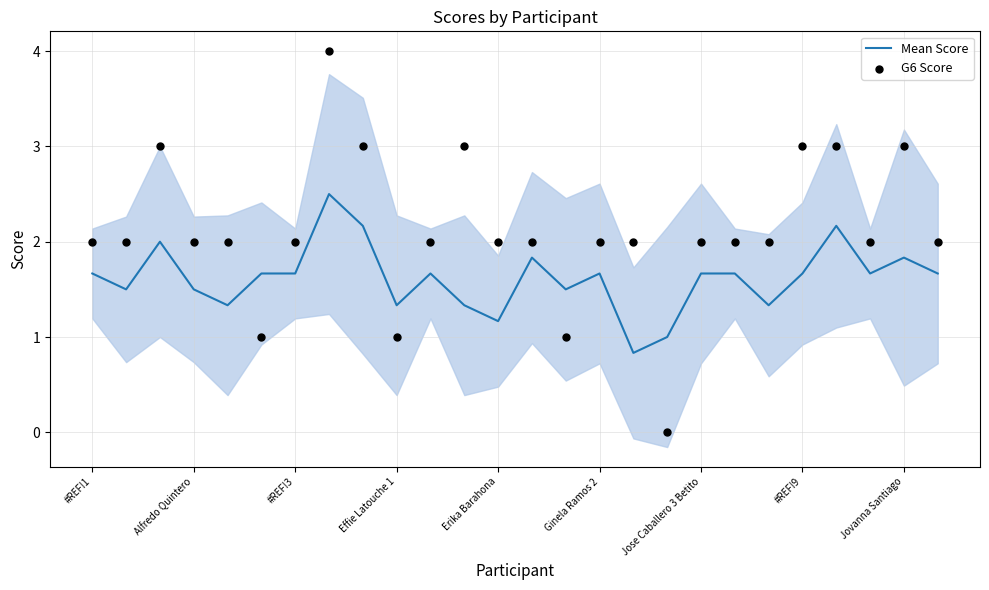

Is the value of G6 Score at 14 greater than the value of Mean Score at 9?

No